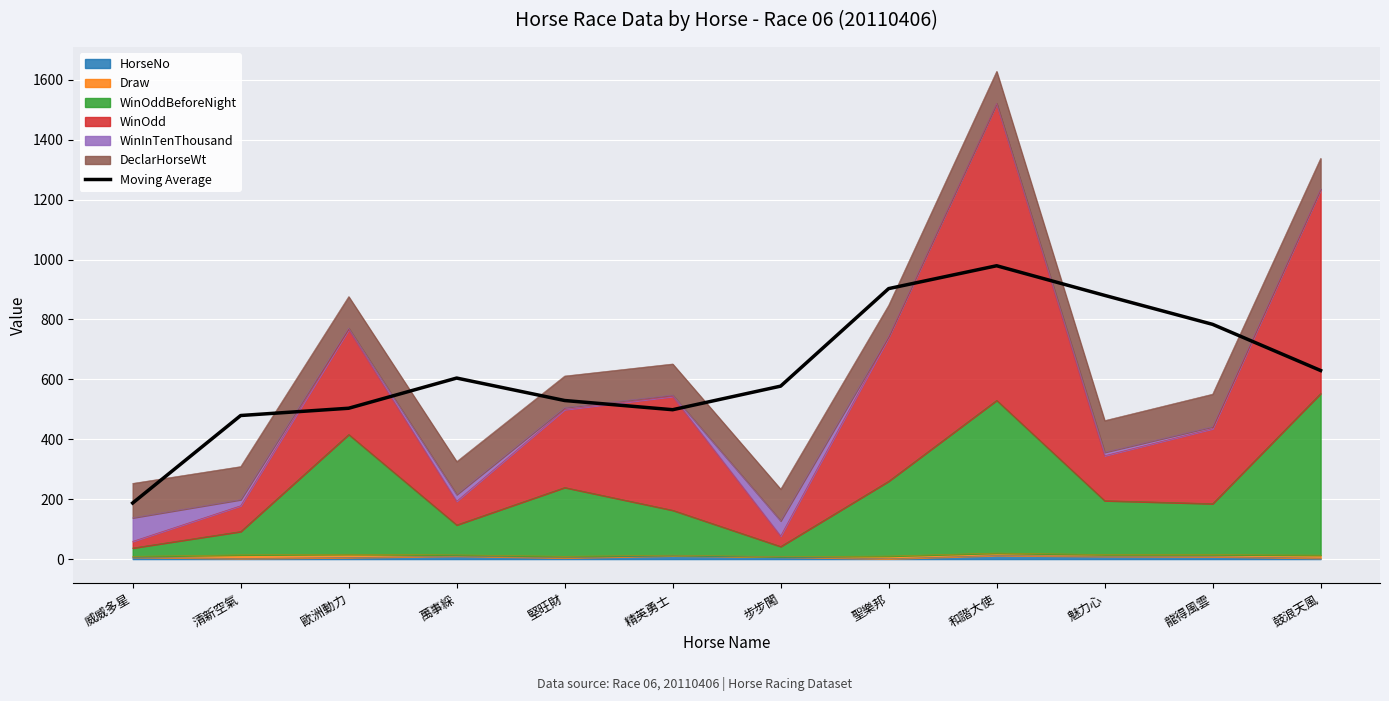

Approximately how many times larger is the value at 和諧大使 compared to 歐洲動力?

1.9